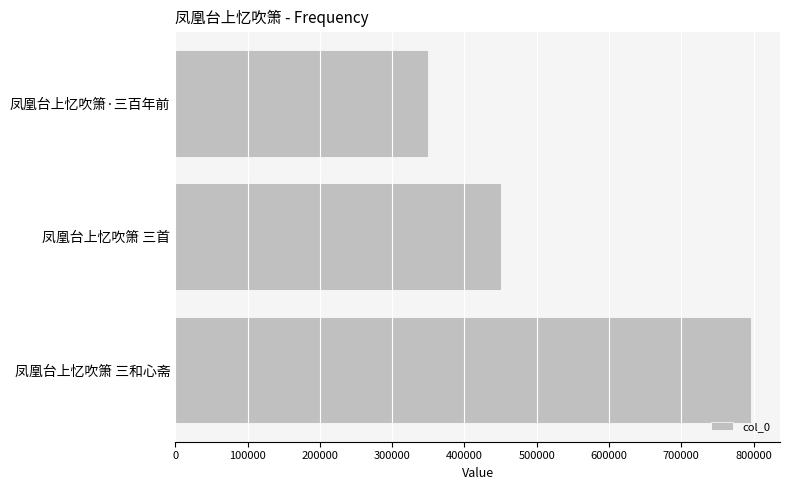

What value does the data have at 凤凰台上忆吹箫 三首, to the nearest 100?

450500